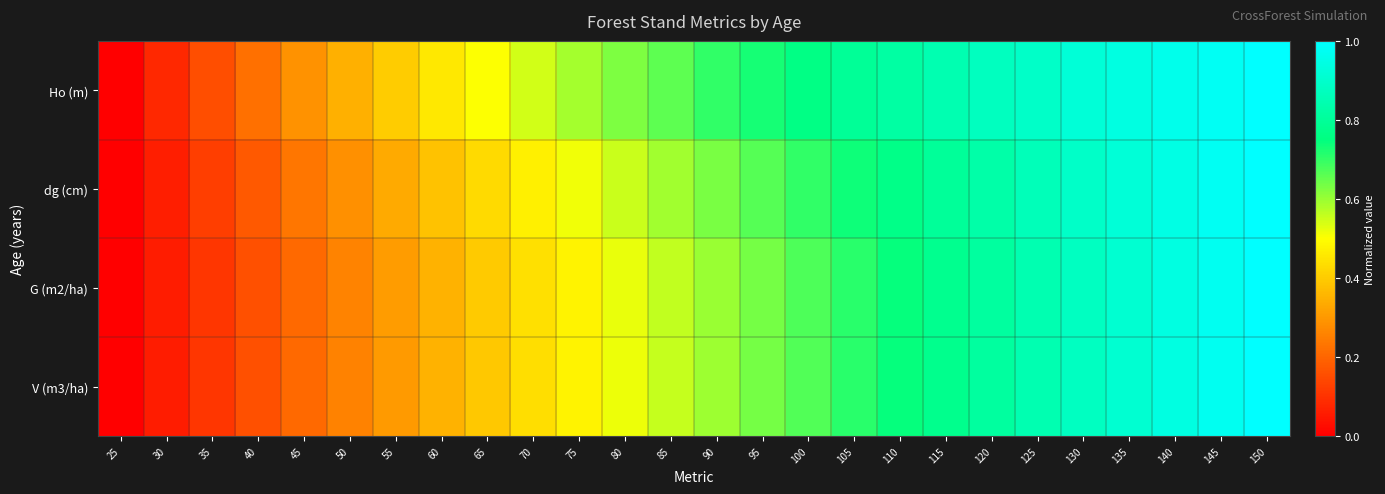

Reading left to right, what are all the values shown in this chart?

Ho (m): 25=0.0	30=0.1	35=0.2	40=0.2	45=0.3	50=0.3	55=0.4	60=0.5	65=0.5	70=0.5	75=0.6	80=0.6	85=0.7	90=0.7	95=0.7	100=0.8	105=0.8	110=0.8	115=0.8	120=0.9	125=0.9	130=0.9	135=0.9	140=1.0	145=1.0	150=1.0
dg (cm): 25=0.0	30=0.1	35=0.1	40=0.2	45=0.2	50=0.3	55=0.3	60=0.4	65=0.4	70=0.5	75=0.5	80=0.6	85=0.6	90=0.6	95=0.7	100=0.7	105=0.7	110=0.8	115=0.8	120=0.8	125=0.9	130=0.9	135=0.9	140=0.9	145=1.0	150=1.0
G (m2/ha): 25=0.0	30=0.1	35=0.1	40=0.2	45=0.2	50=0.3	55=0.3	60=0.4	65=0.4	70=0.4	75=0.5	80=0.5	85=0.6	90=0.6	95=0.6	100=0.7	105=0.7	110=0.7	115=0.8	120=0.8	125=0.8	130=0.9	135=0.9	140=0.9	145=1.0	150=1.0
V (m3/ha): 25=0.0	30=0.1	35=0.1	40=0.2	45=0.2	50=0.3	55=0.3	60=0.3	65=0.4	70=0.4	75=0.5	80=0.5	85=0.6	90=0.6	95=0.6	100=0.7	105=0.7	110=0.7	115=0.8	120=0.8	125=0.8	130=0.9	135=0.9	140=0.9	145=1.0	150=1.0